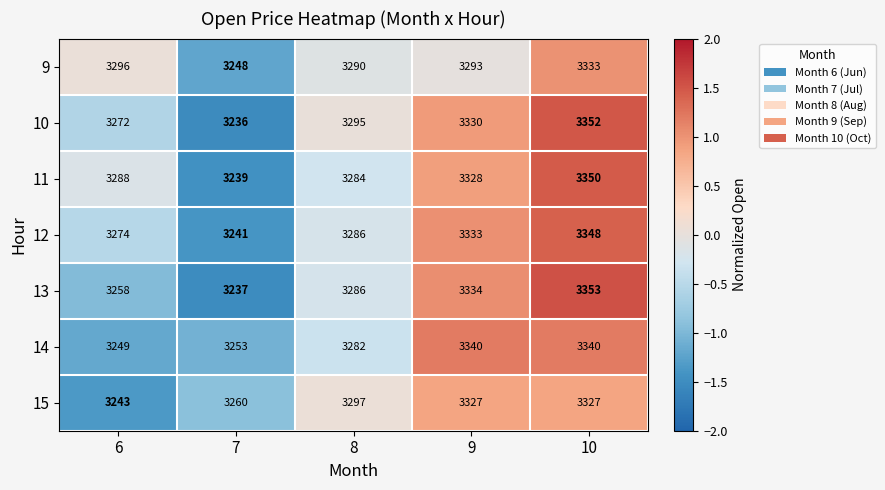

What is the minimum value for 14?

3249